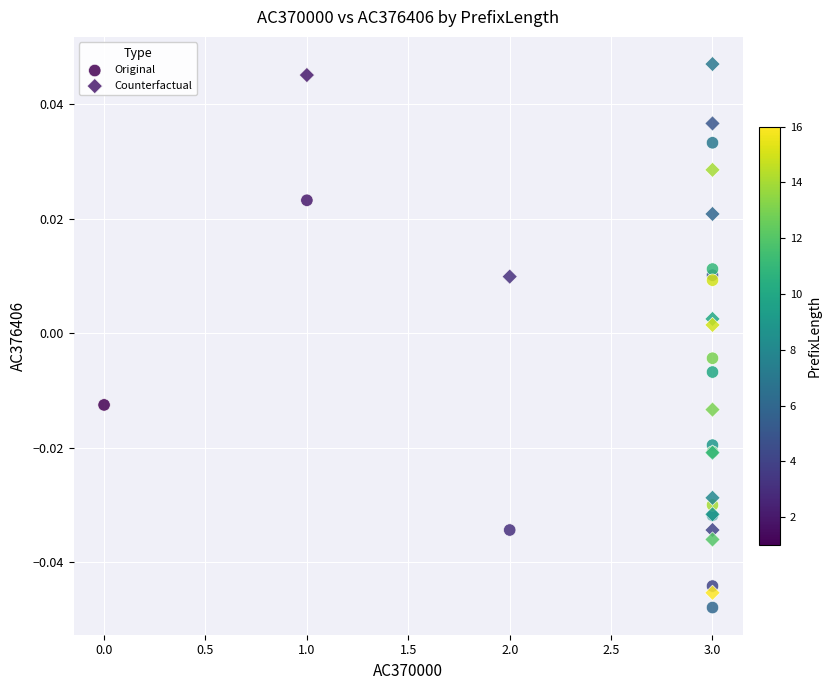

Which series has the widest spread of Y values?

Counterfactual